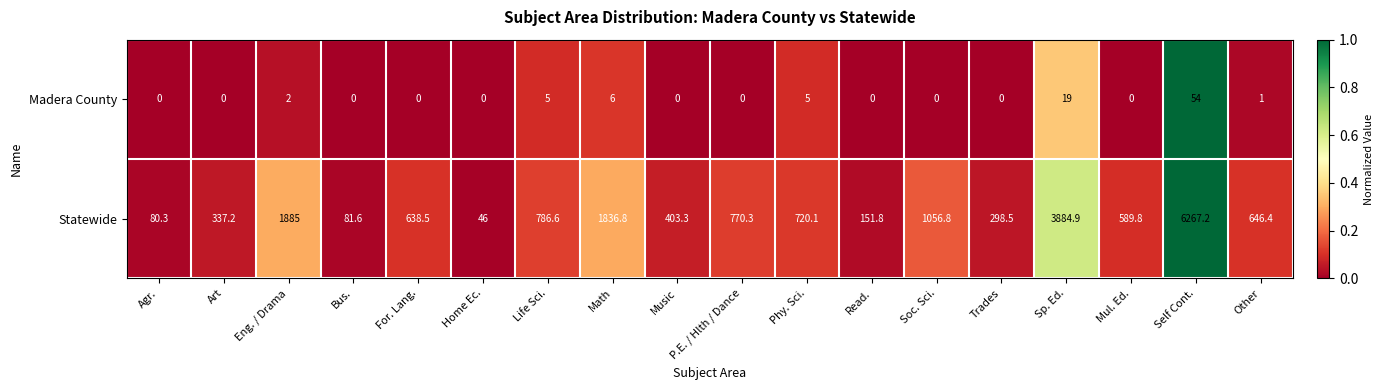

Which label corresponds to the largest value in the chart?

Self Cont.